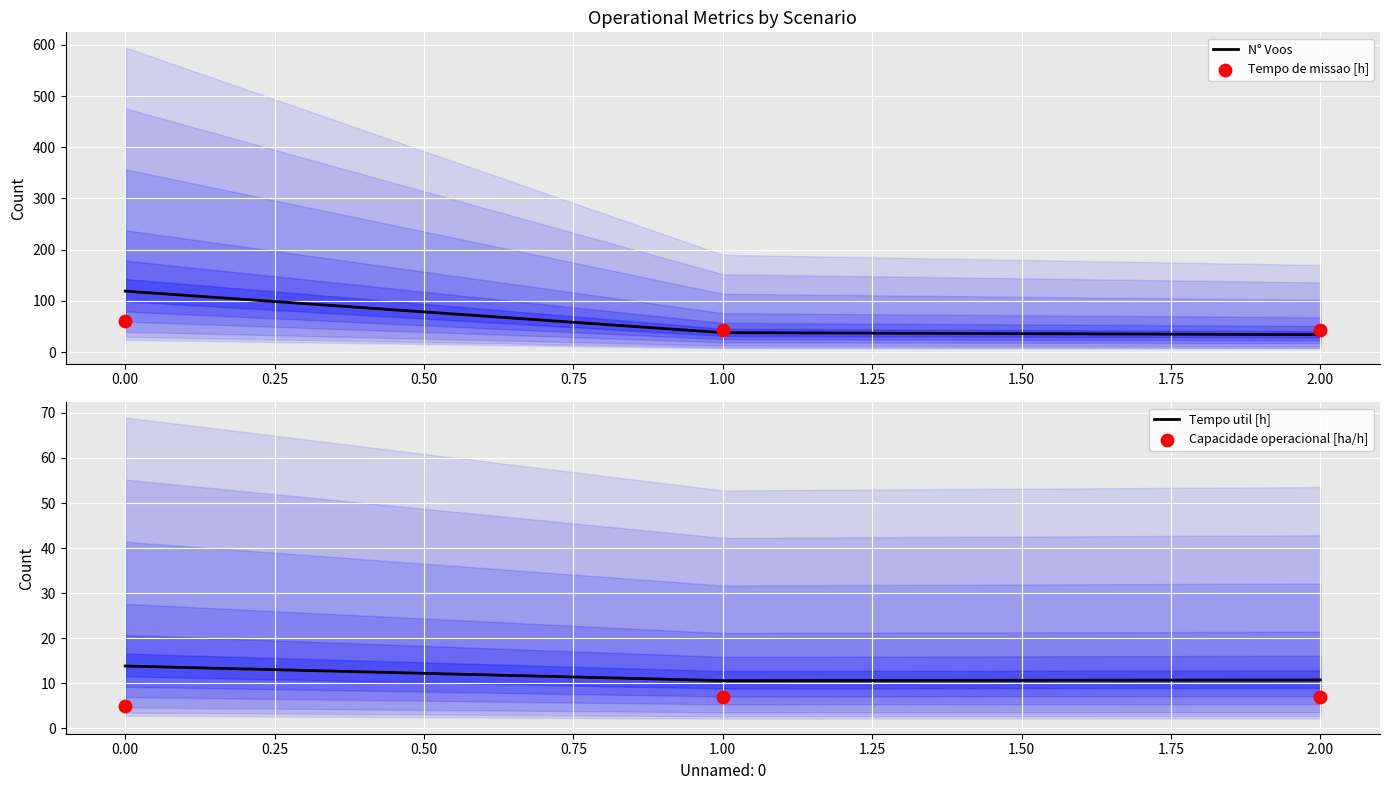

The Tempo util [h] series shows 10.7 at 2.00. True or false?

True